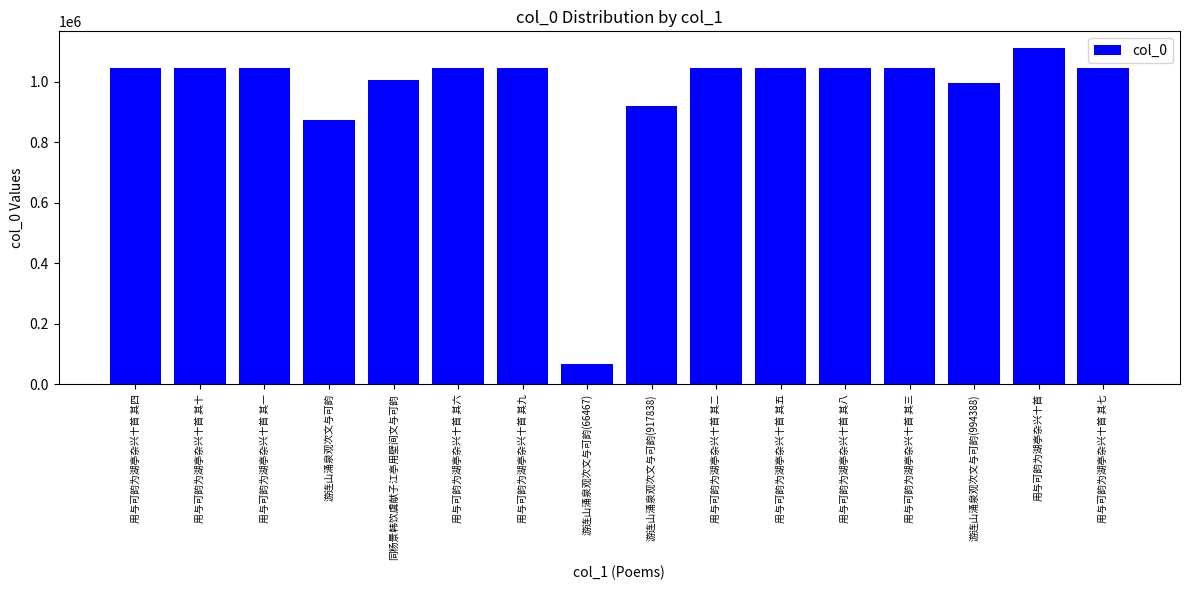

Read the value at 用与可韵为湖亭杂兴十首 其五.

1046074